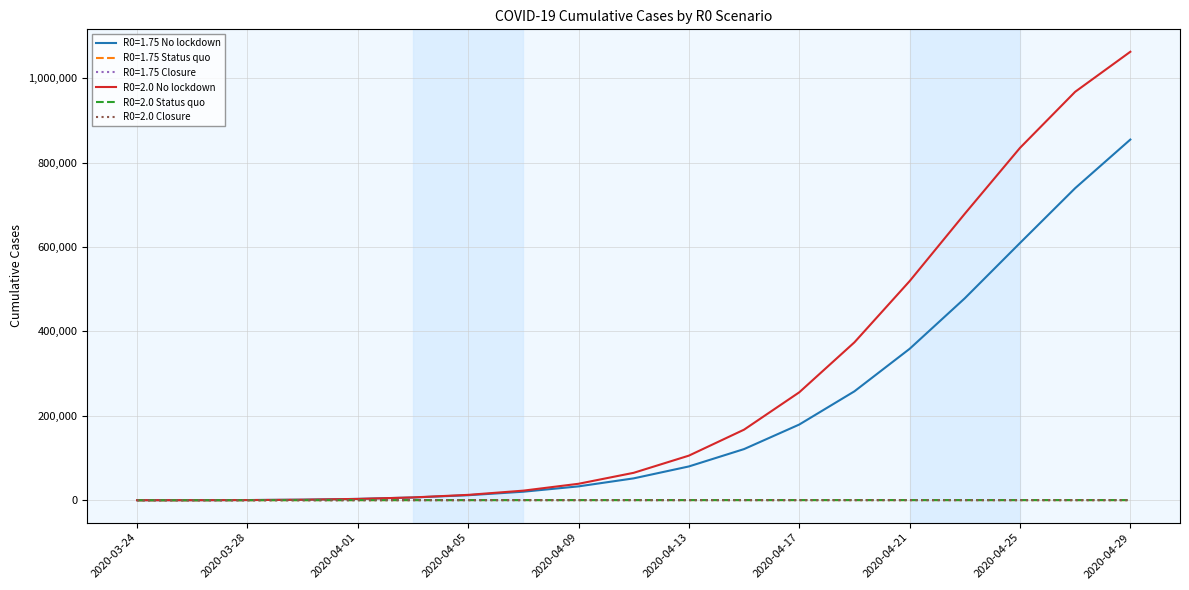

Does the chart have visible grid lines?

Yes